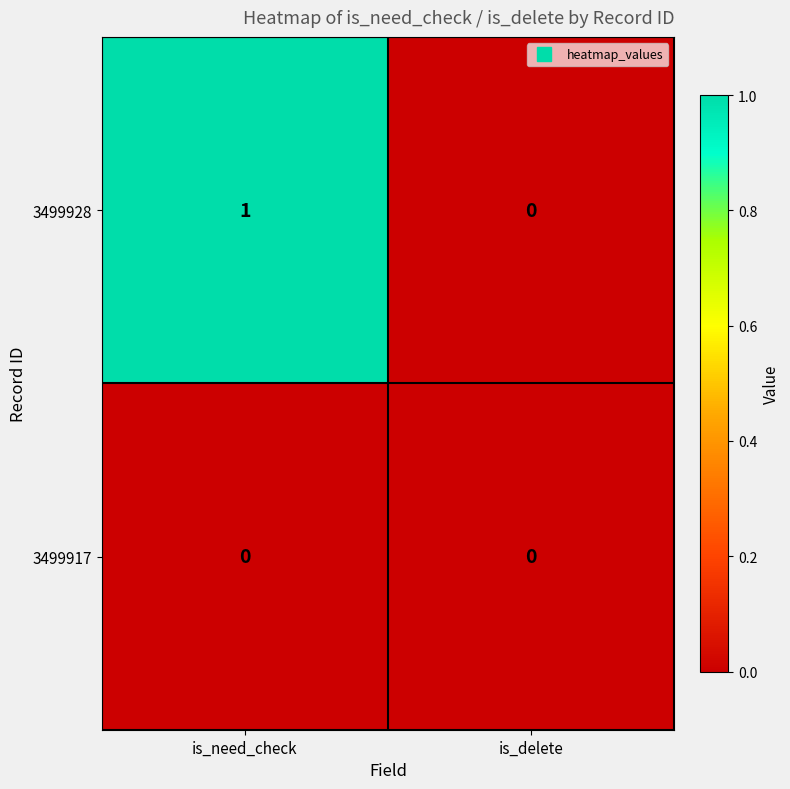

Count the number of categories in the chart.

2